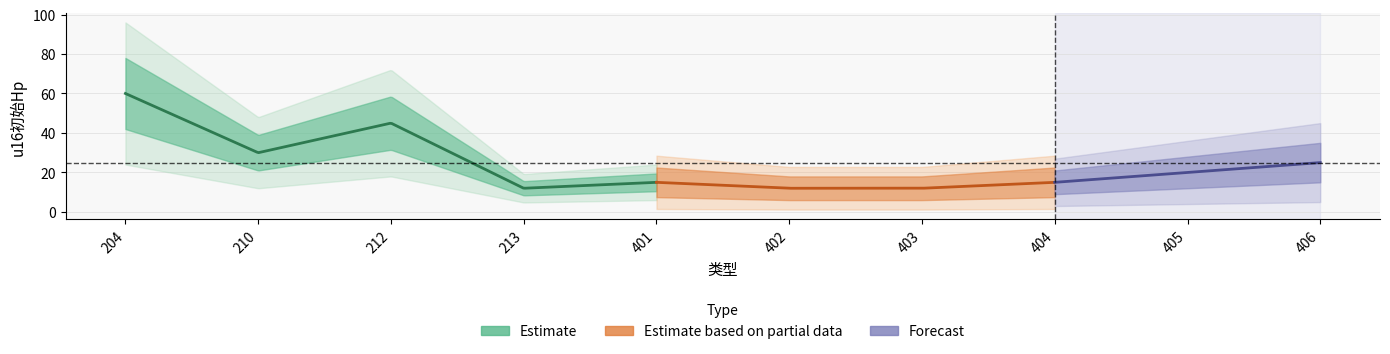

Rank the categories by value from highest to lowest.

204, 212, 210, 406, 405, 401, 404, 213, 402, 403